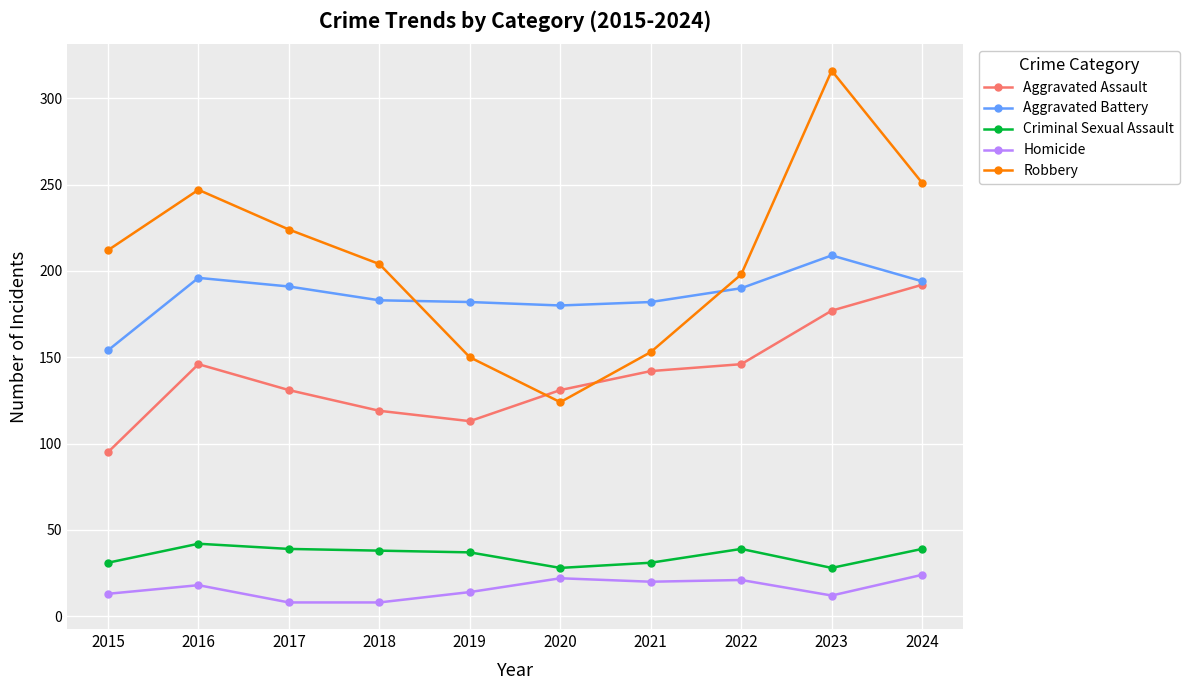

The Robbery series shows 56 at 2020. True or false?

False